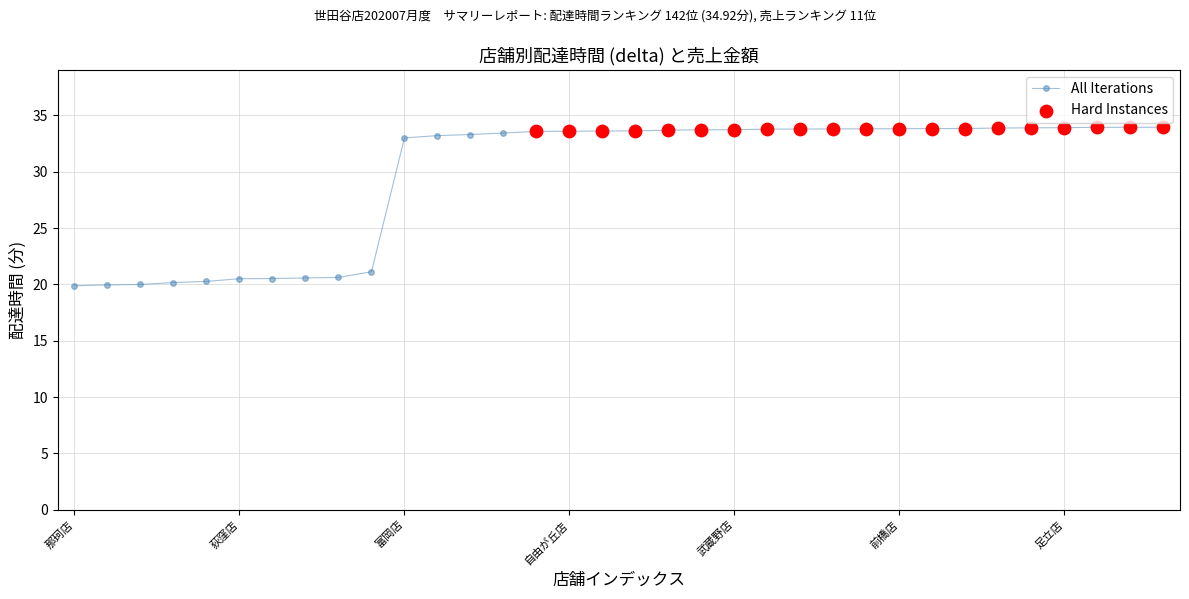

What is the value of the 30th point from the left?

33.9